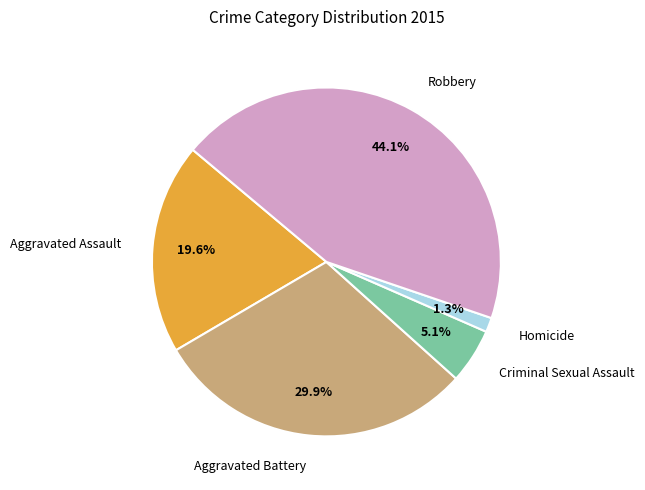

Does any single category account for the majority?

No